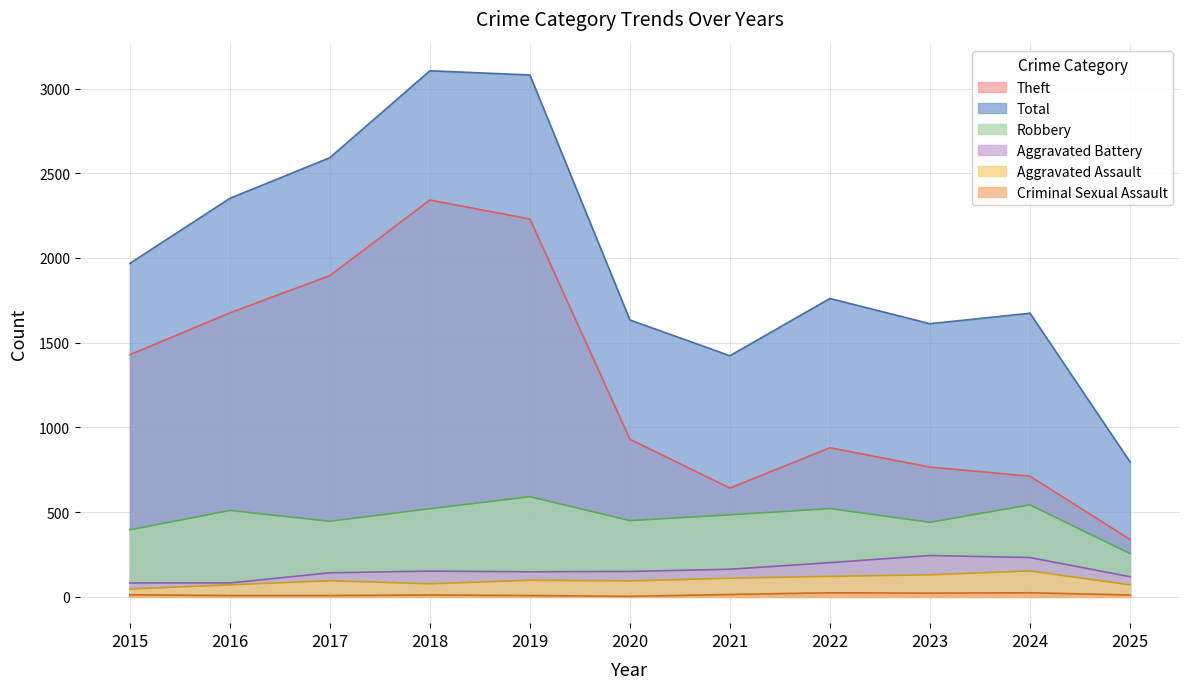

List the series in order of their peak value, lowest first.

Criminal Sexual Assault, Aggravated Assault, Aggravated Battery, Robbery, Theft, Total